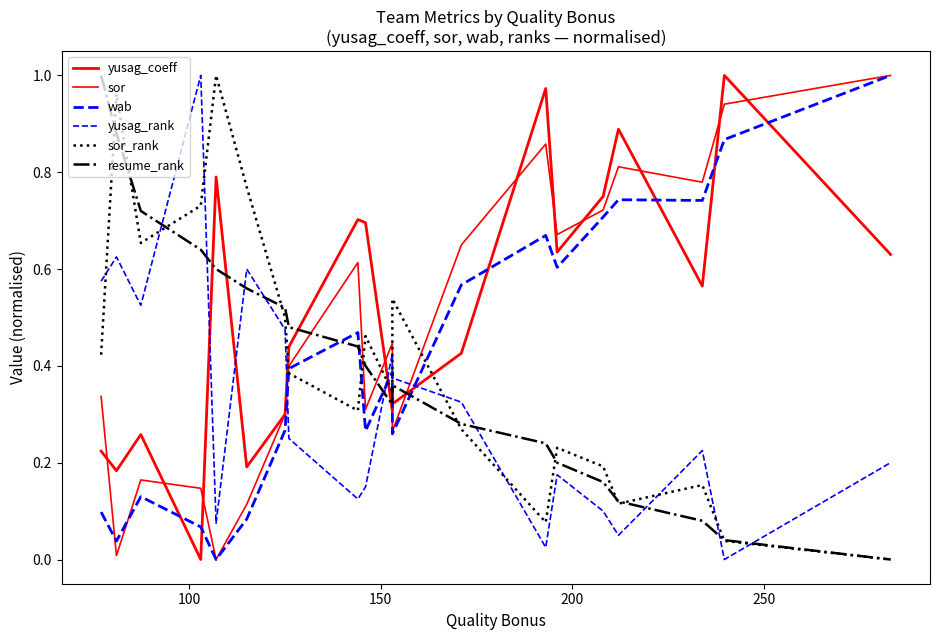

The value of resume_rank at 14 is 0.3. True or false?

False